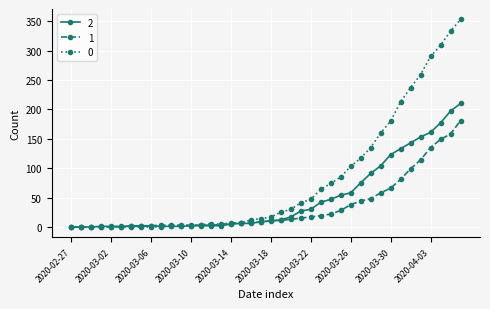

What is the greatest value displayed?

353